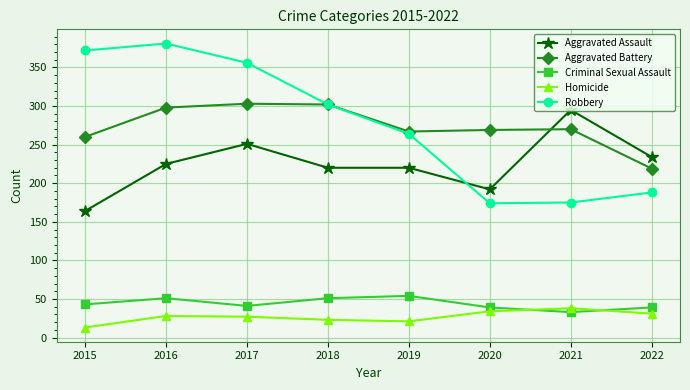

At which category does Criminal Sexual Assault reach its first local valley?

2017